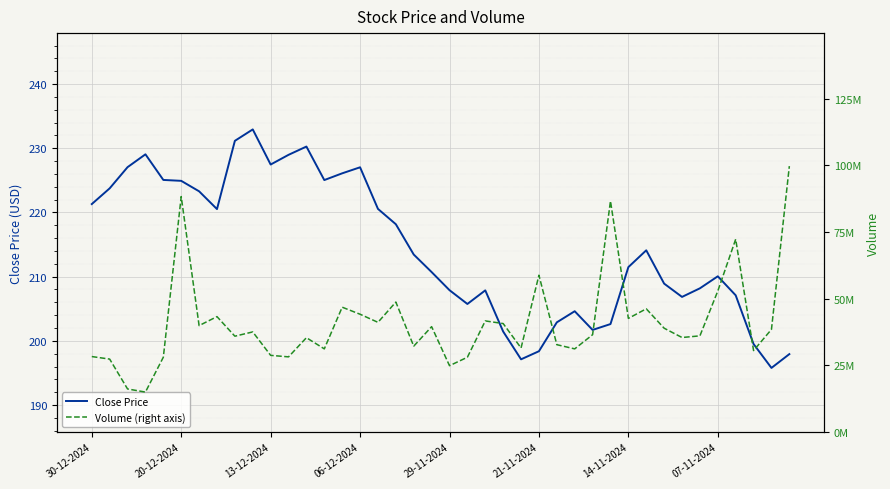

List the series in order of their peak value, highest first.

Volume (right axis), Close Price